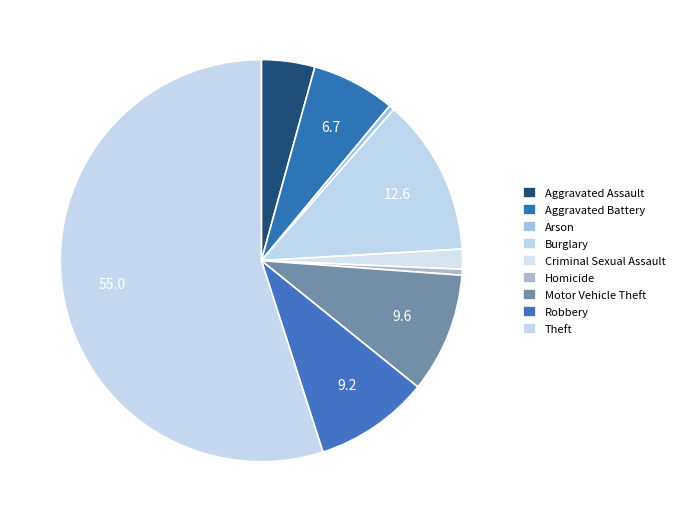

Combined, what portion of the pie is Robbery and Criminal Sexual Assault?

10.8%